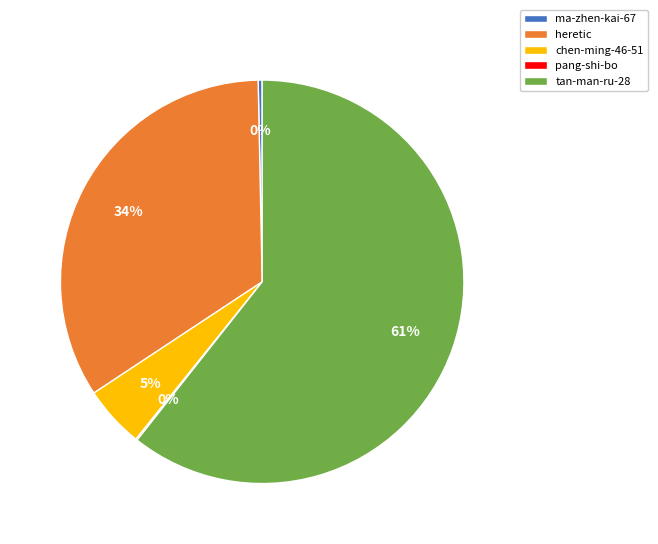

Which slice represents more than half of the pie?

tan-man-ru-28